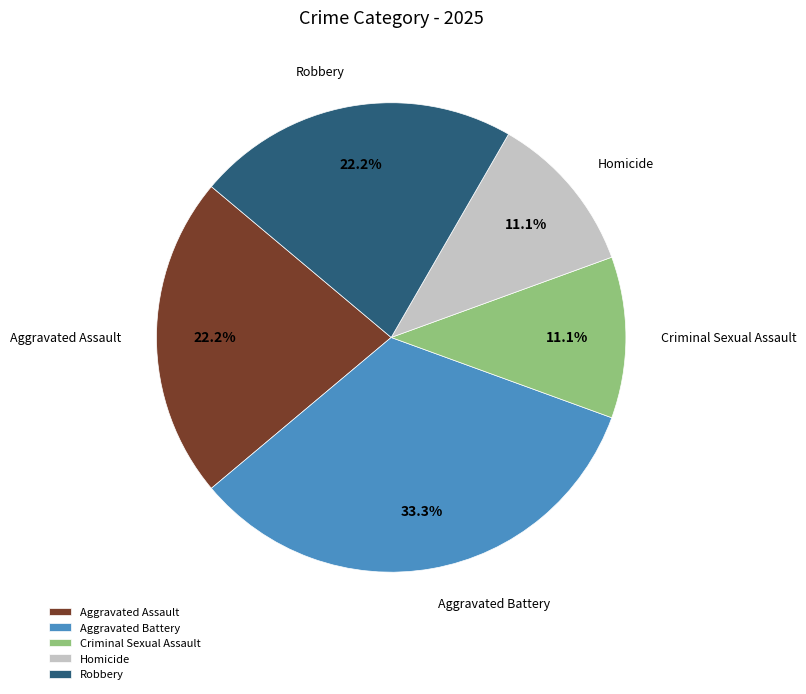

To the nearest percent, what is the combined percentage of Criminal Sexual Assault and Aggravated Assault?

33%